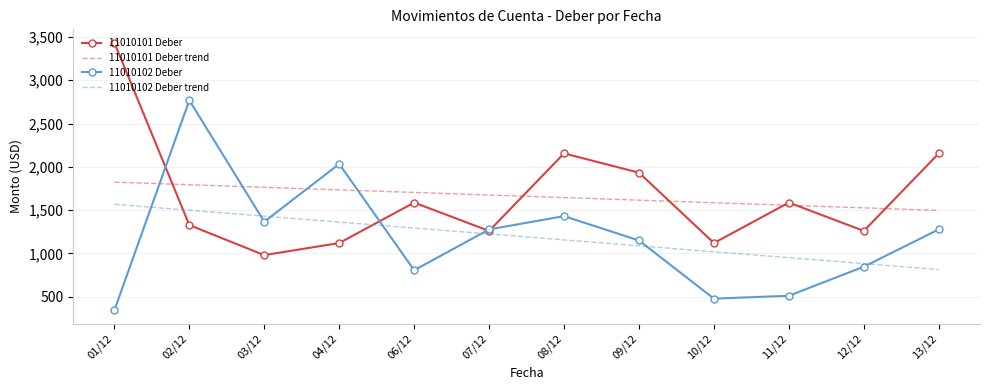

After their last crossing, which series has the higher values: 11010102 Deber or 11010101 Deber?

11010101 Deber